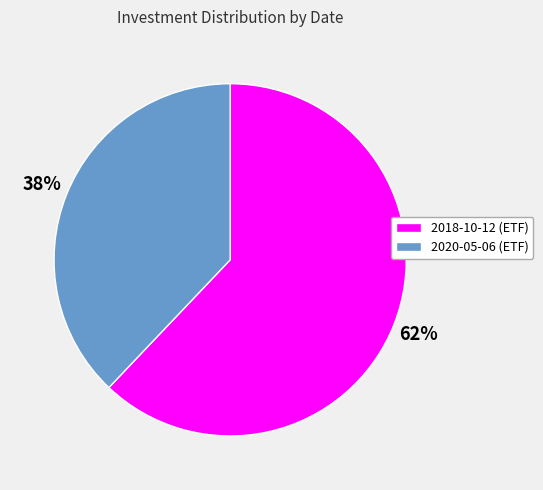

How many segments does this pie chart have?

2